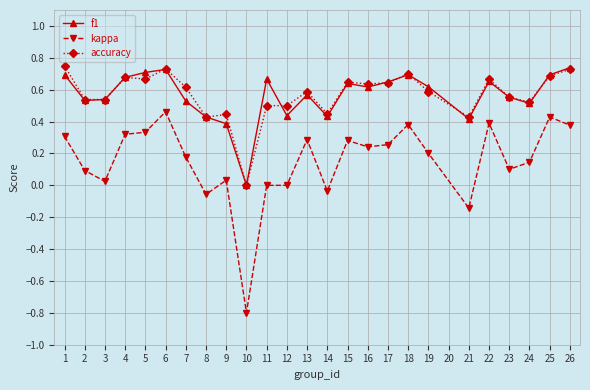

Which series has the widest spread of values?

kappa